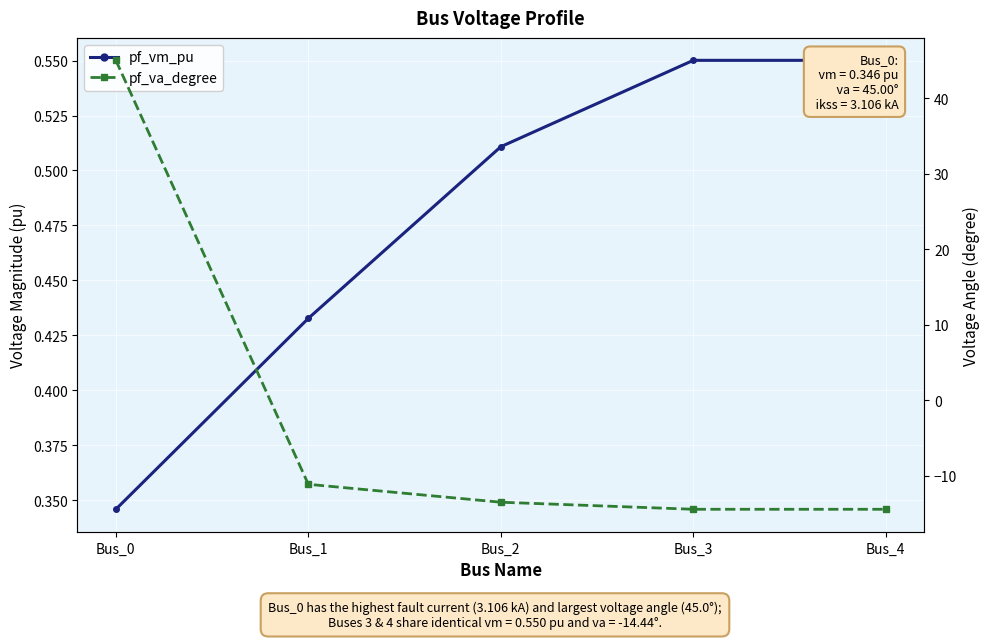

Reading left to right, what are all the values shown in this chart?

pf_vm_pu: Bus_0=0.3	Bus_1=0.4	Bus_2=0.5	Bus_3=0.6	Bus_4=0.6
pf_va_degree: Bus_0=45.0	Bus_1=-11.1	Bus_2=-13.5	Bus_3=-14.4	Bus_4=-14.4